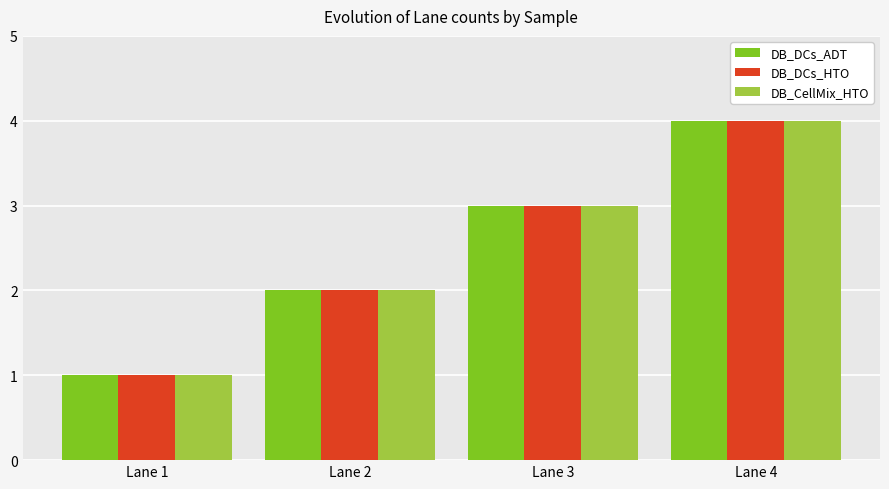

How many groups of bars are there?

4